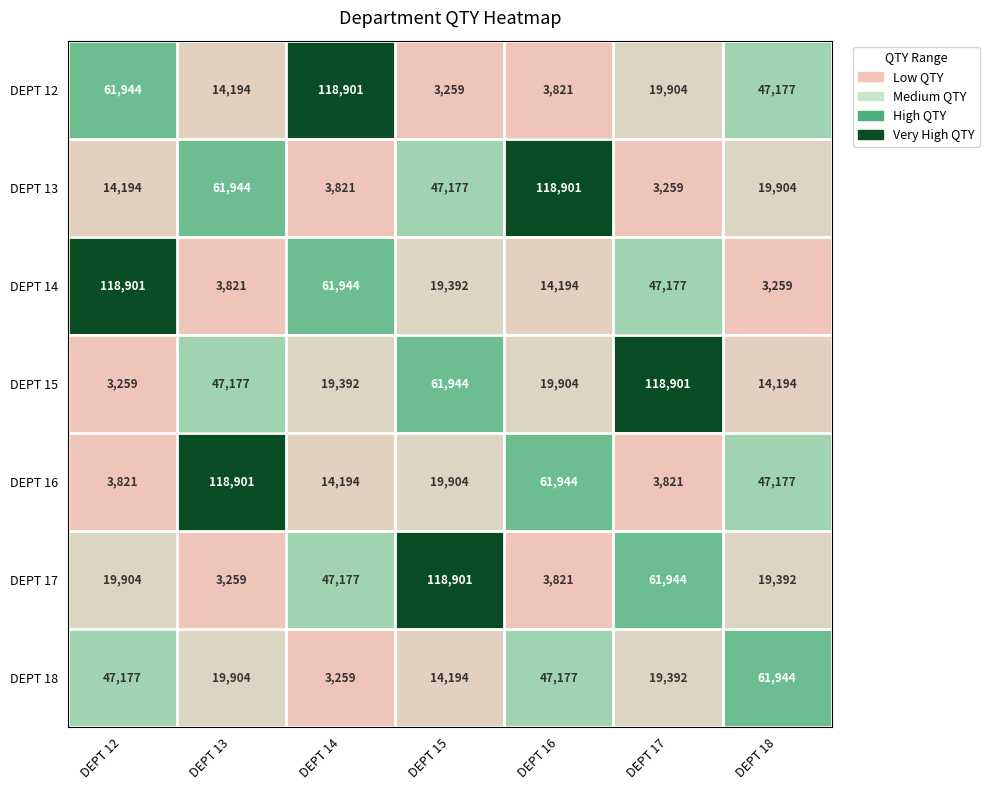

Which series has the largest total across all categories?

DEPT 15